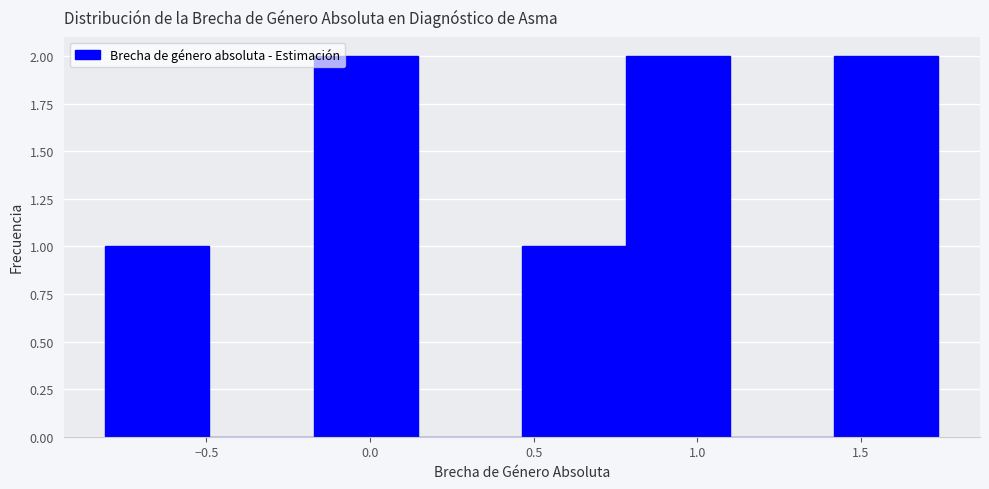

How tall is the bar that spans -0.80 to -0.50 on the x-axis? Neither the bar edges nor the heights are printed on the chart, so give them approximately, as read against the axes.

1